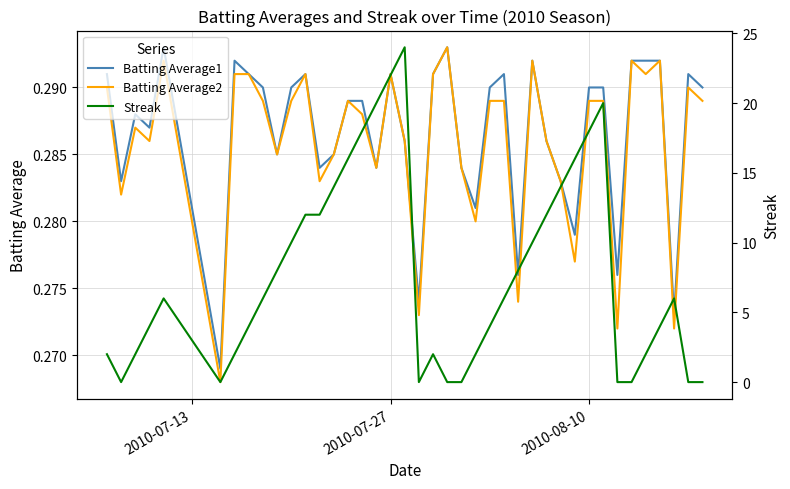

What is the sum of all Batting Average2 values?

11.4